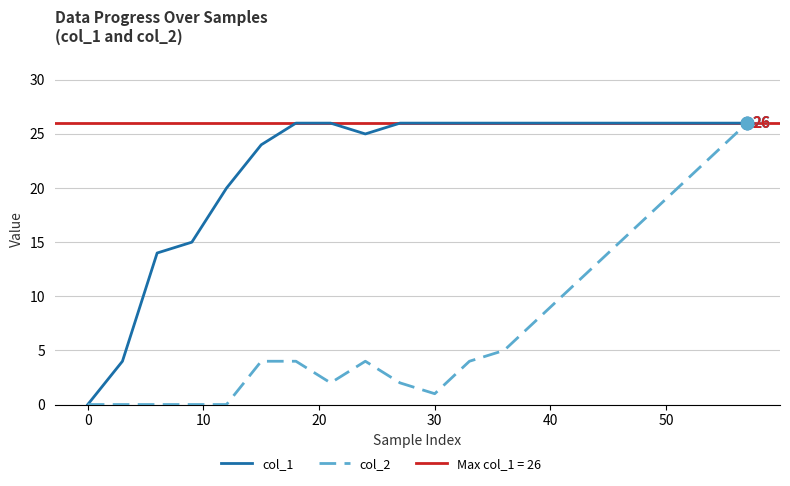

Is the value of col_1 at 10 greater than the value of col_2 at 10?

Yes